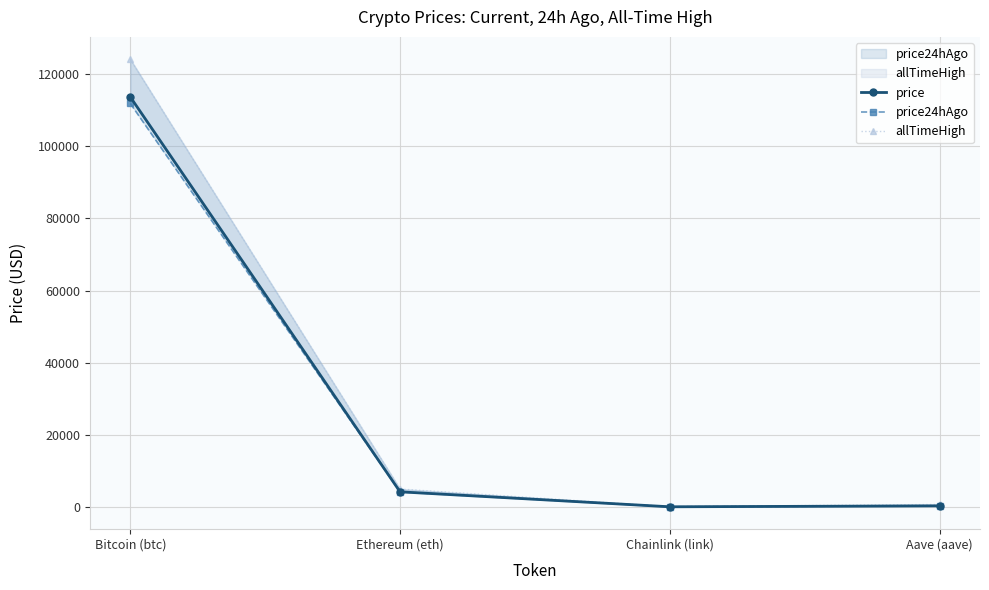

What is the value of the price24hAgo point at the 2nd from the left?

4168.4